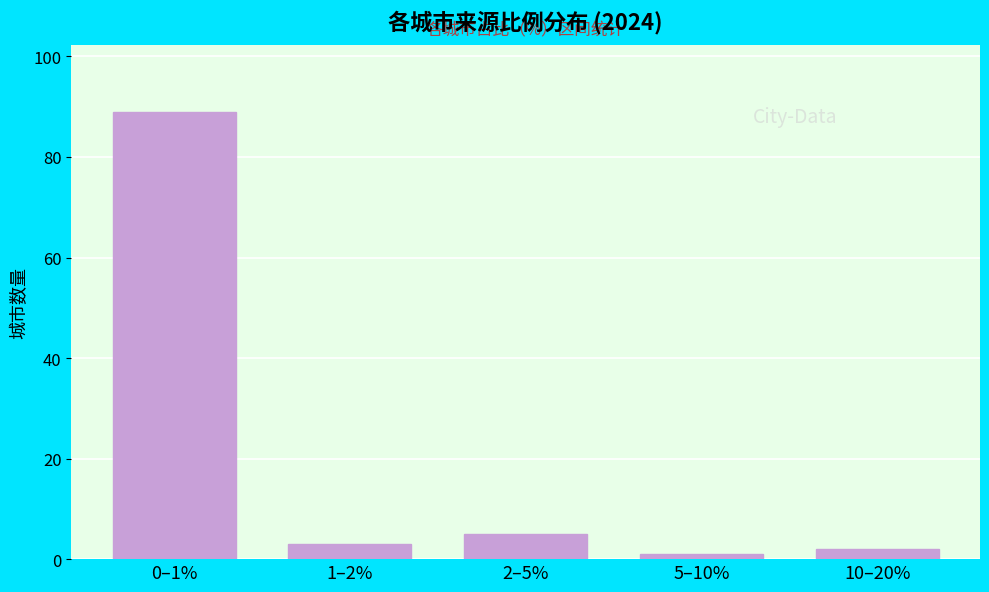

Reading left to right, list all the values displayed in this chart.

0–1%=89	1–2%=3	2–5%=5	5–10%=1	10–20%=2